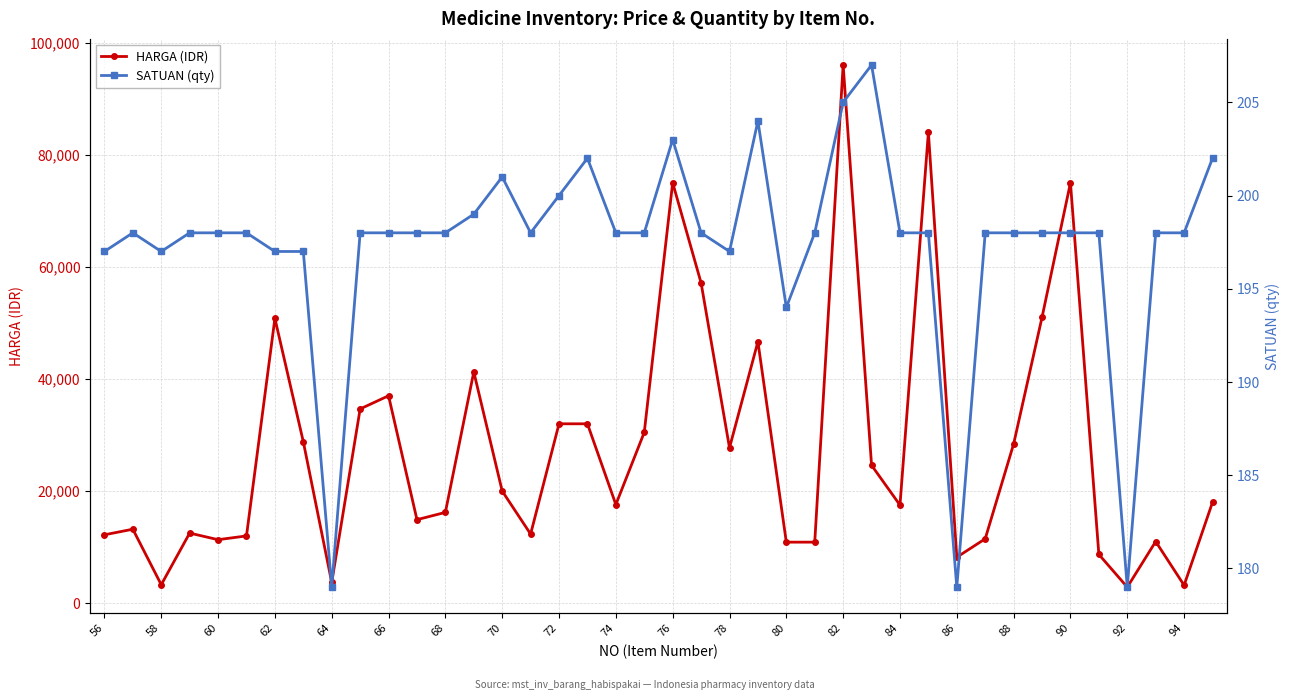

What is the lowest value of the HARGA (IDR) series?

2865